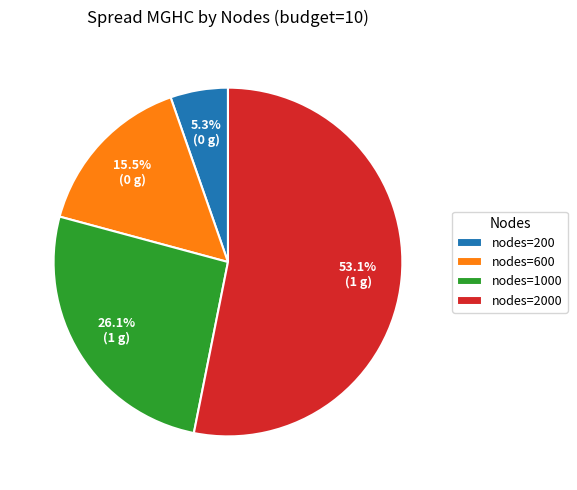

Is there a majority slice in this chart?

Yes